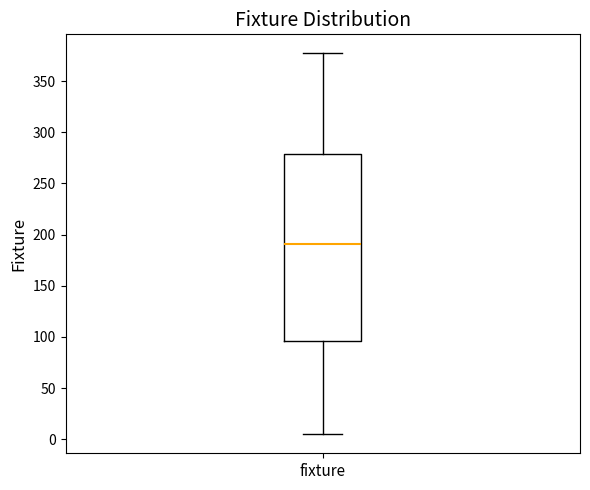

Read this box plot against the y-axis: the position of the median line, the range covered by the box, and the ends of both whiskers. The values are not printed on the chart, so give them approximately, as read against the axis.

median 190, box 95 to 280, whiskers 5 to 375